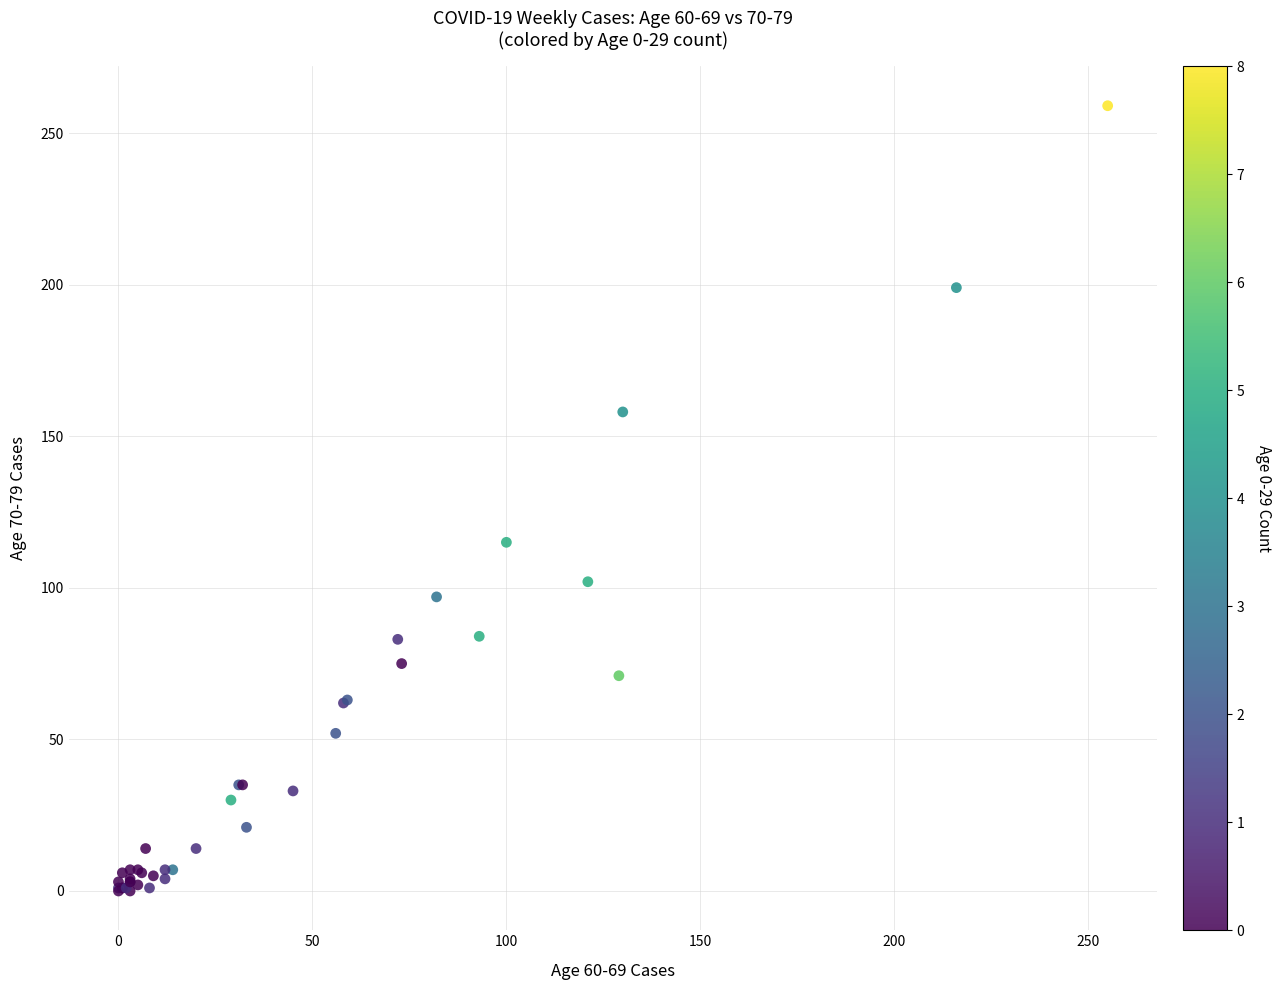

What Y value in the scatter plot is closest to 129?

115